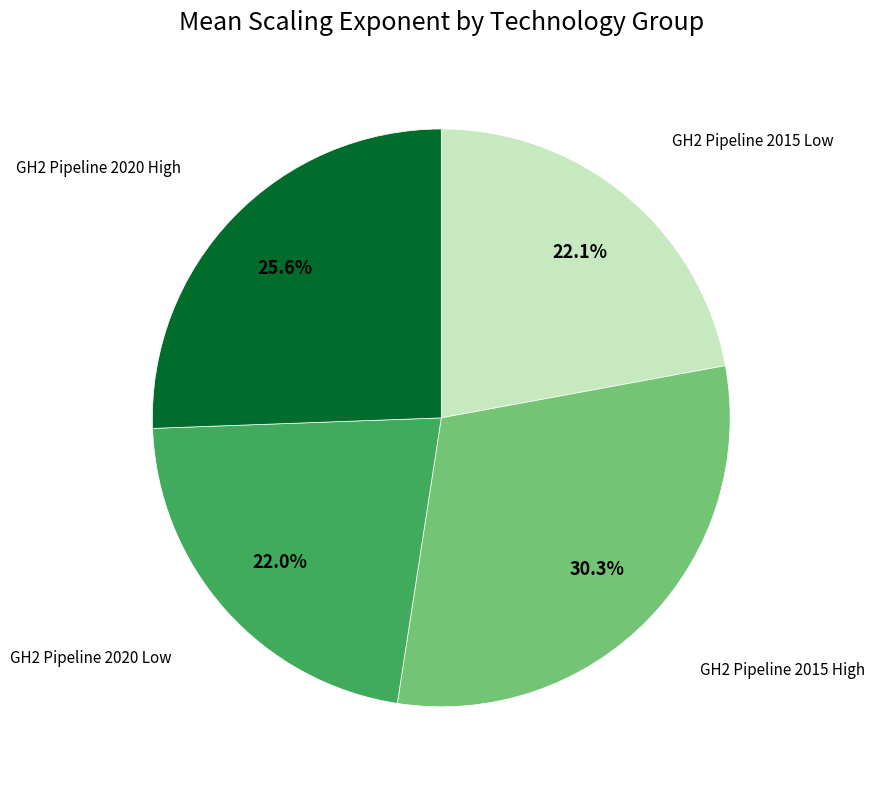

Which slice is the largest?

GH2 Pipeline 2015 High